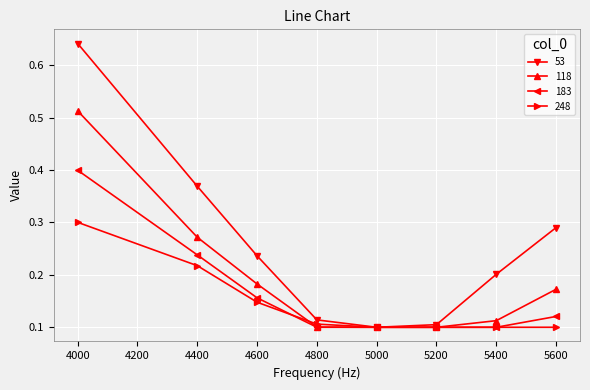

The value of 118 at 4000 is 0.9. True or false?

False